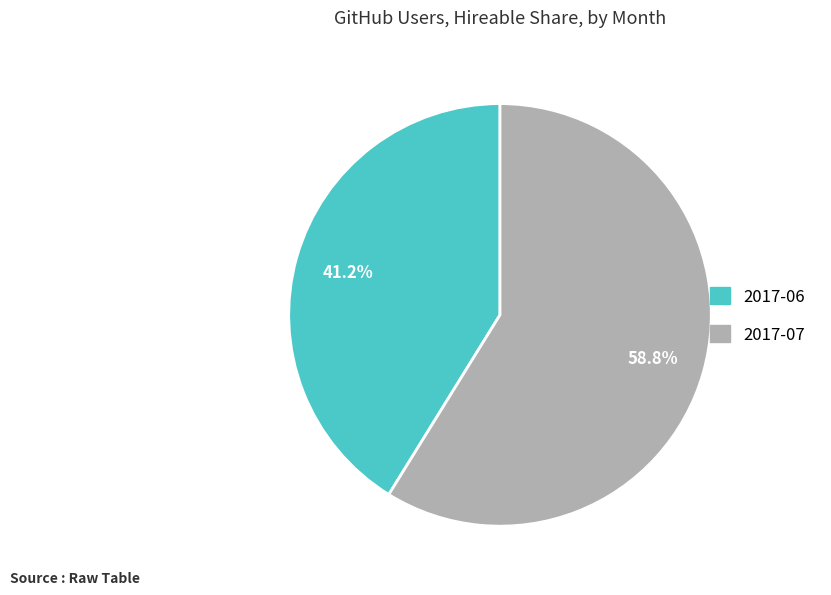

Is there any slice that represents more than half of the pie?

Yes